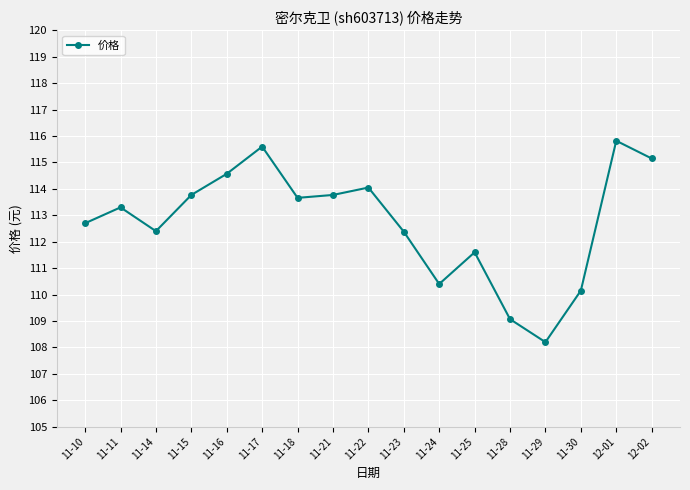

How many interior local valleys (lower than both neighbors) does the data have?

4